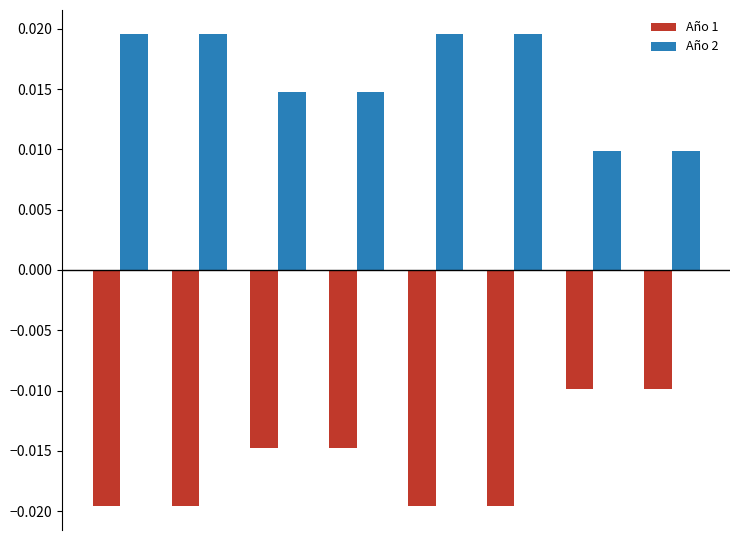

How many Año 2 values are between 0 and 1?

8